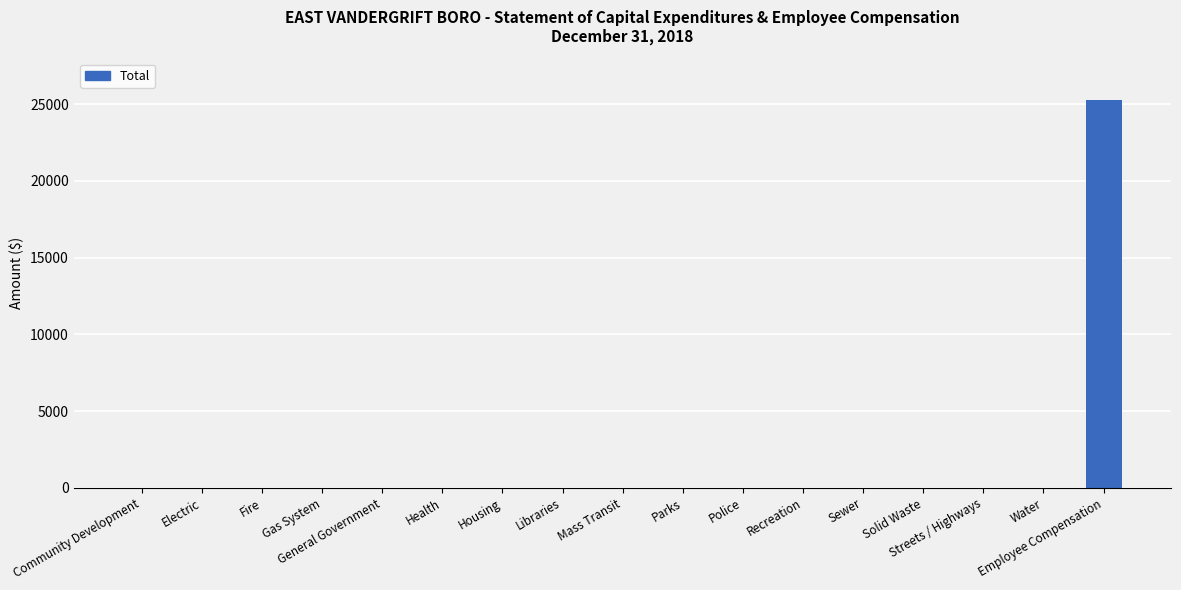

True or false: the data shows 15440 at Recreation.

False